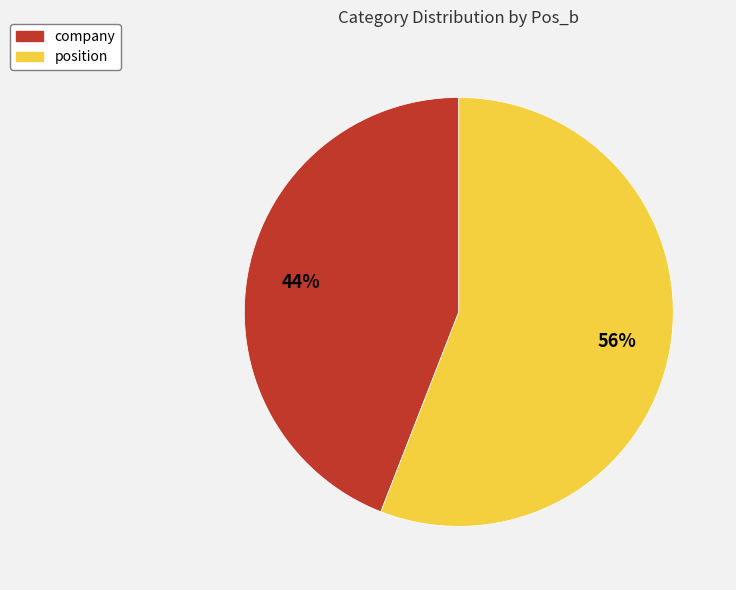

To the nearest percent, what portion does company represent?

44%